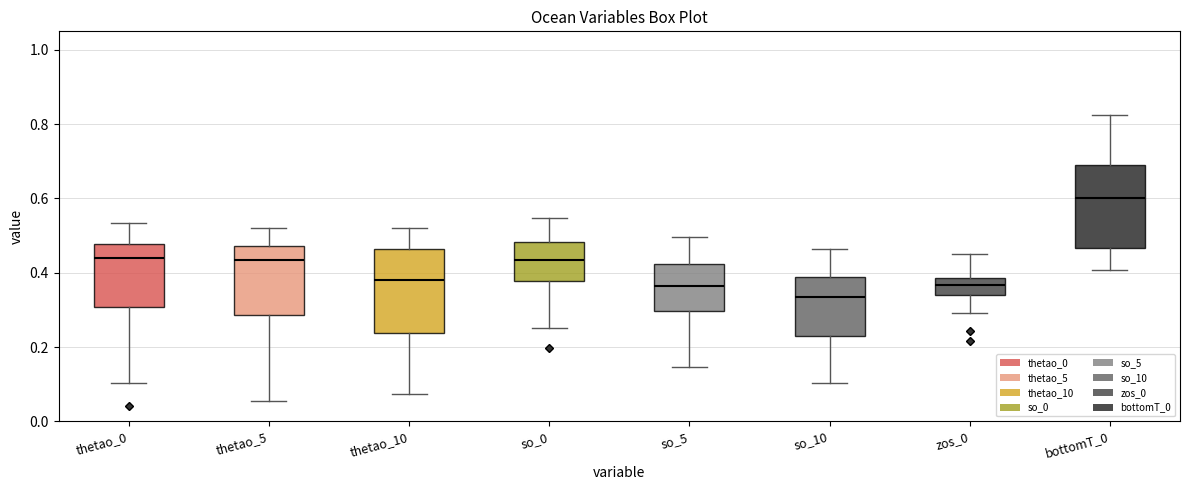

Reading left to right, read every box against the y-axis: the position of its median line, the range the box covers, and the ends of its whiskers. The values are not printed on the chart, so give them approximately, as read against the axis.

thetao_0: median 0.44, box 0.30 to 0.48, whiskers 0.10 to 0.54
thetao_5: median 0.44, box 0.28 to 0.48, whiskers 0.06 to 0.52
thetao_10: median 0.38, box 0.24 to 0.46, whiskers 0.08 to 0.52
so_0: median 0.44, box 0.38 to 0.48, whiskers 0.26 to 0.54
so_5: median 0.36, box 0.30 to 0.42, whiskers 0.14 to 0.50
so_10: median 0.34, box 0.22 to 0.38, whiskers 0.10 to 0.46
zos_0: median 0.36, box 0.34 to 0.38, whiskers 0.30 to 0.46
bottomT_0: median 0.60, box 0.46 to 0.70, whiskers 0.40 to 0.82